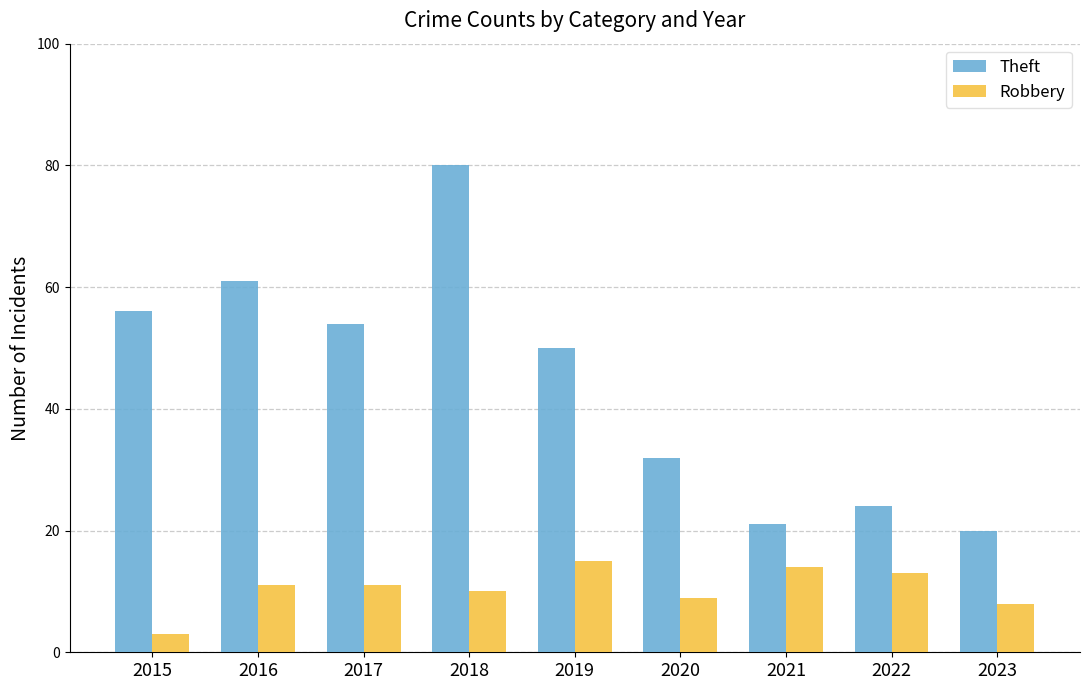

Rank the series by their average value, from highest to lowest.

Theft, Robbery